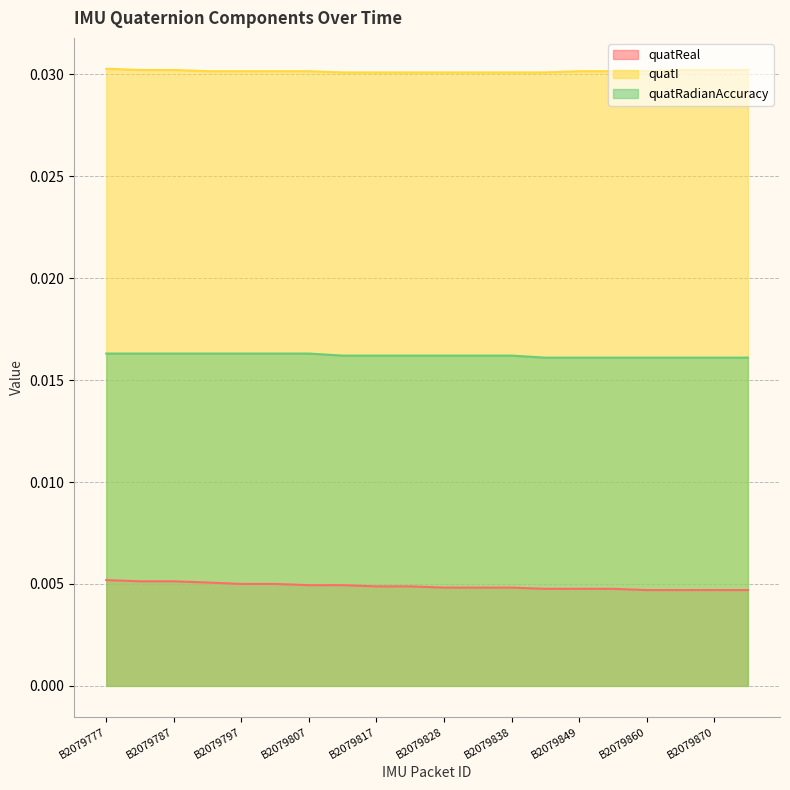

True or false: quatReal and quatI intersect in this chart.

False